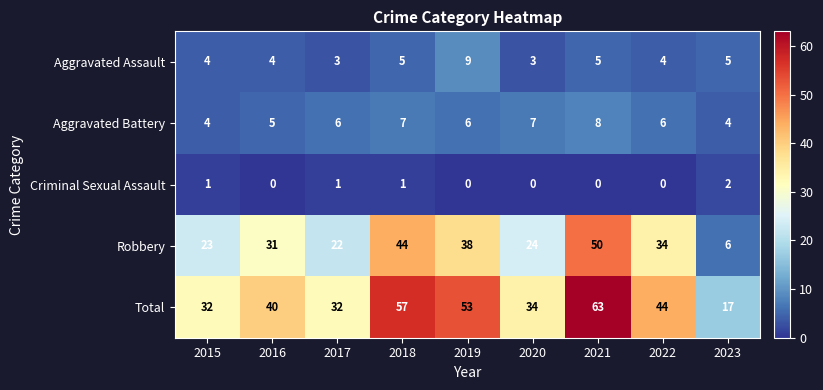

Rank the series by their maximum value, from highest to lowest.

Total, Robbery, Aggravated Assault, Aggravated Battery, Criminal Sexual Assault